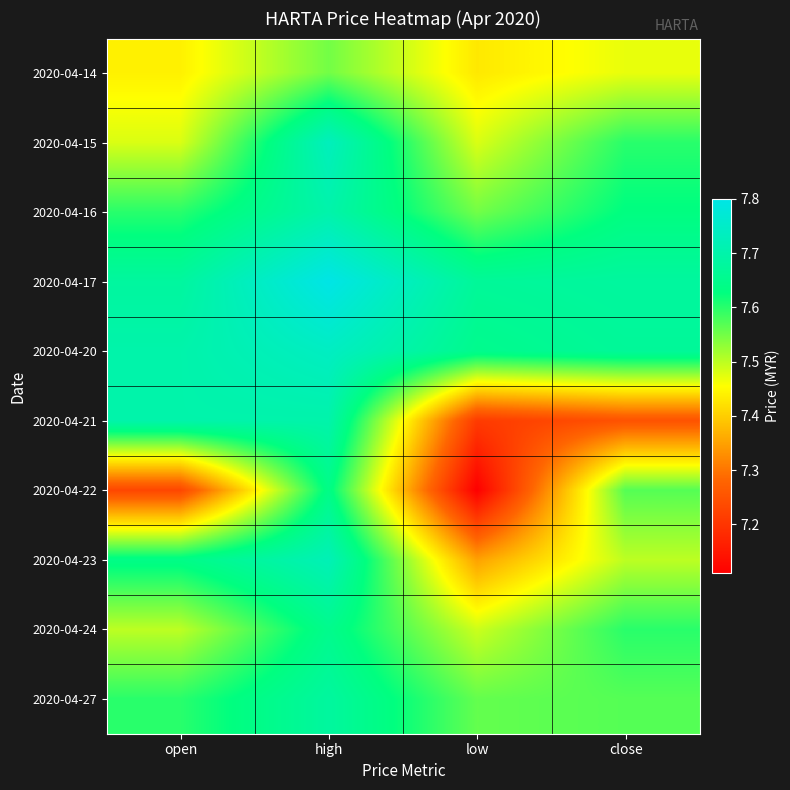

Which series has the widest spread of values?

2020-04-22